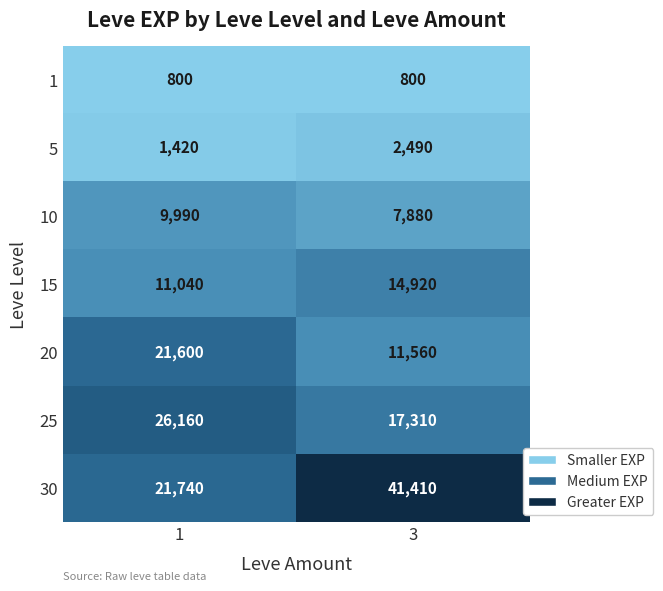

What is the approximate value of 15 at 1?

11040